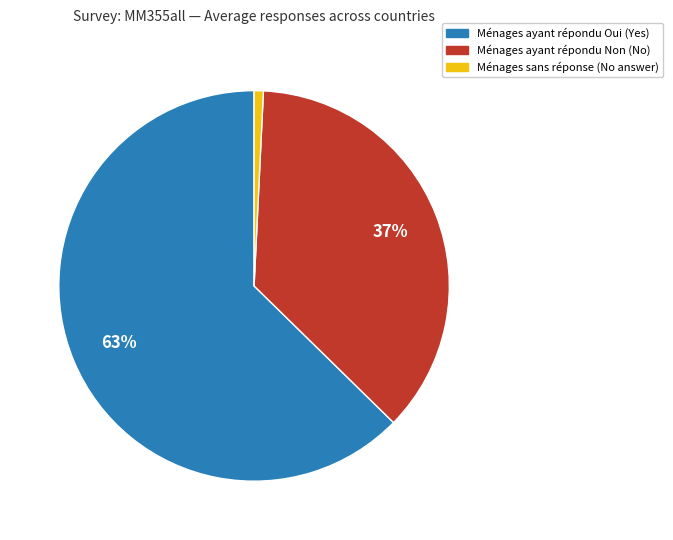

To the nearest percent, what is the average slice percentage?

33%